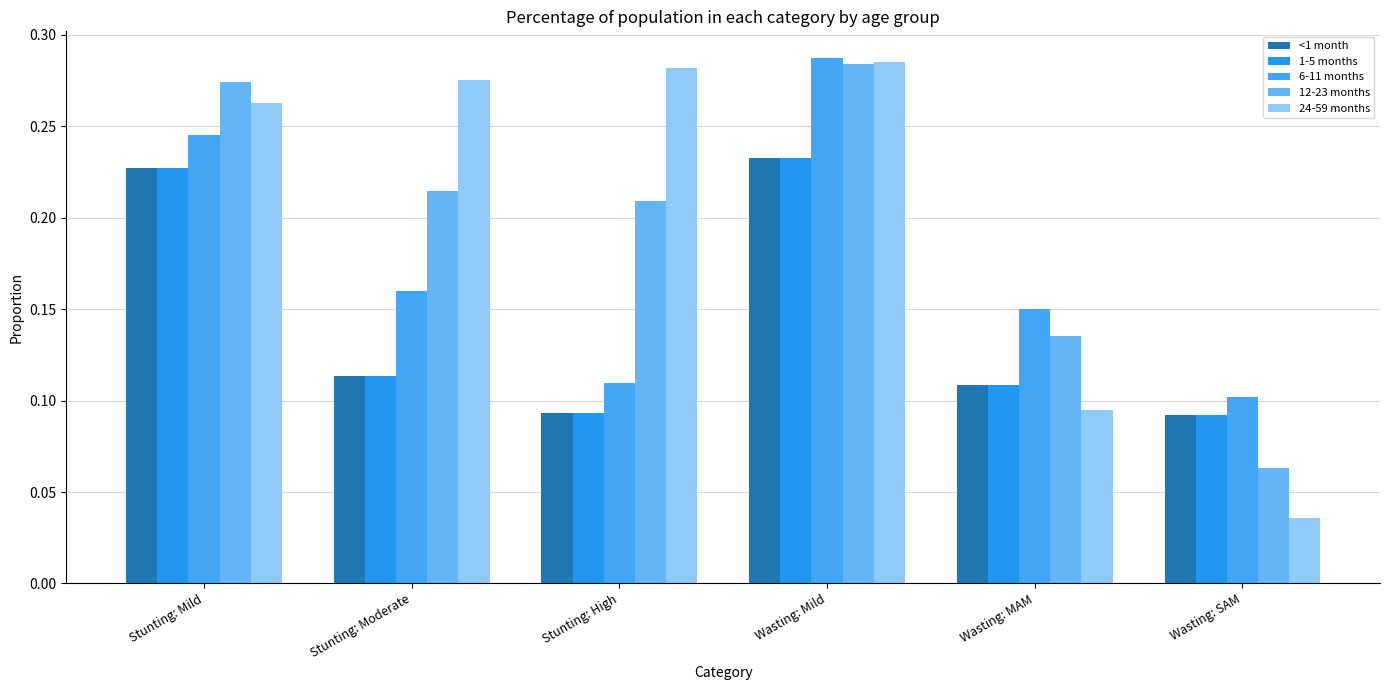

Is it true that 1-5 months equals 0.1 at Wasting: MAM?

True